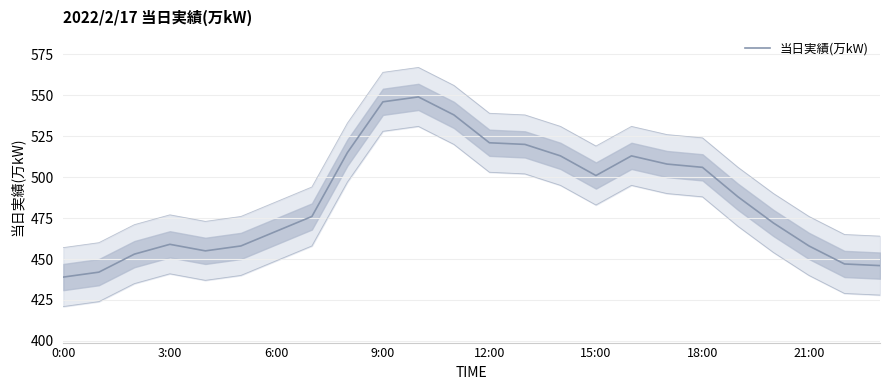

At which label is the value closest to 494?

19